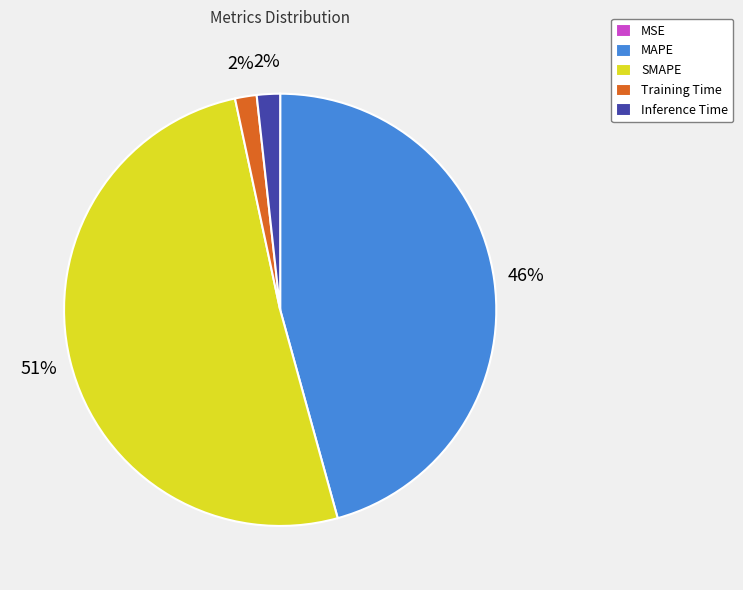

To the nearest percent, what is the average slice percentage?

20%